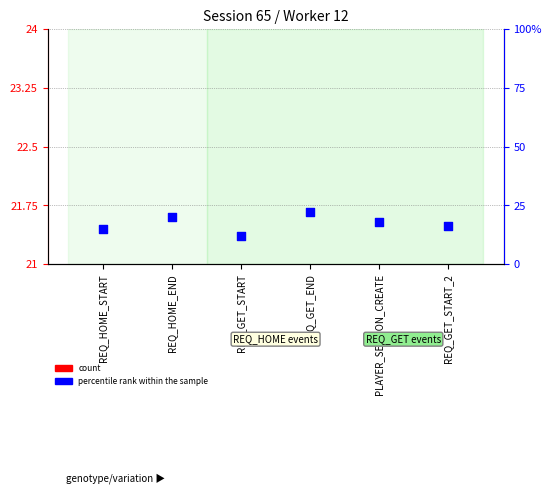

What are all the series names shown in the legend?

count, percentile rank within the sample